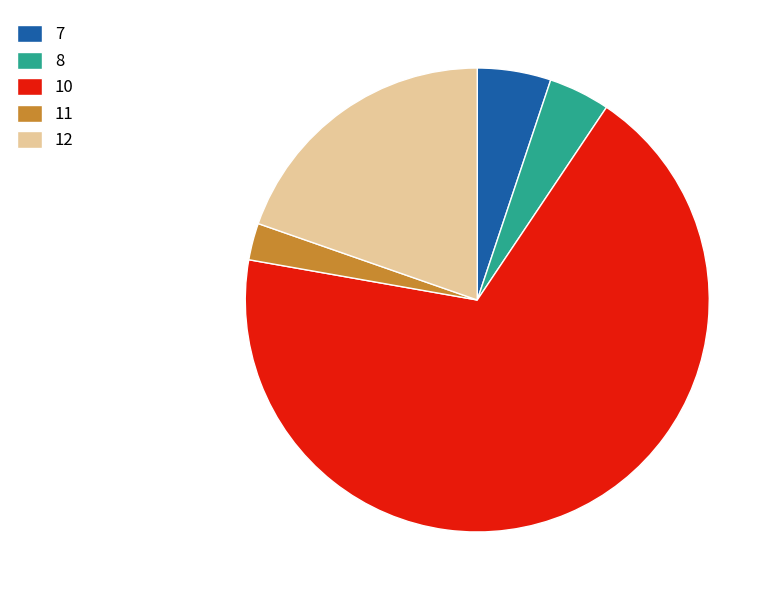

Count the number of slices in the pie.

5